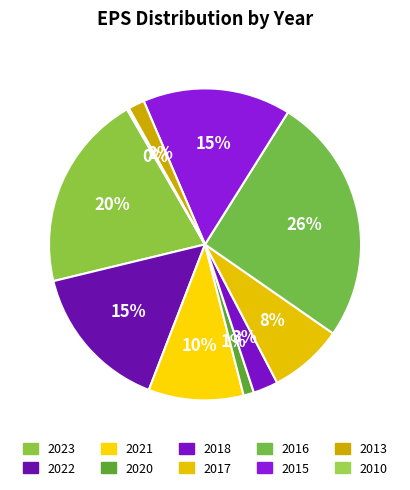

Count the number of slices in the pie.

10